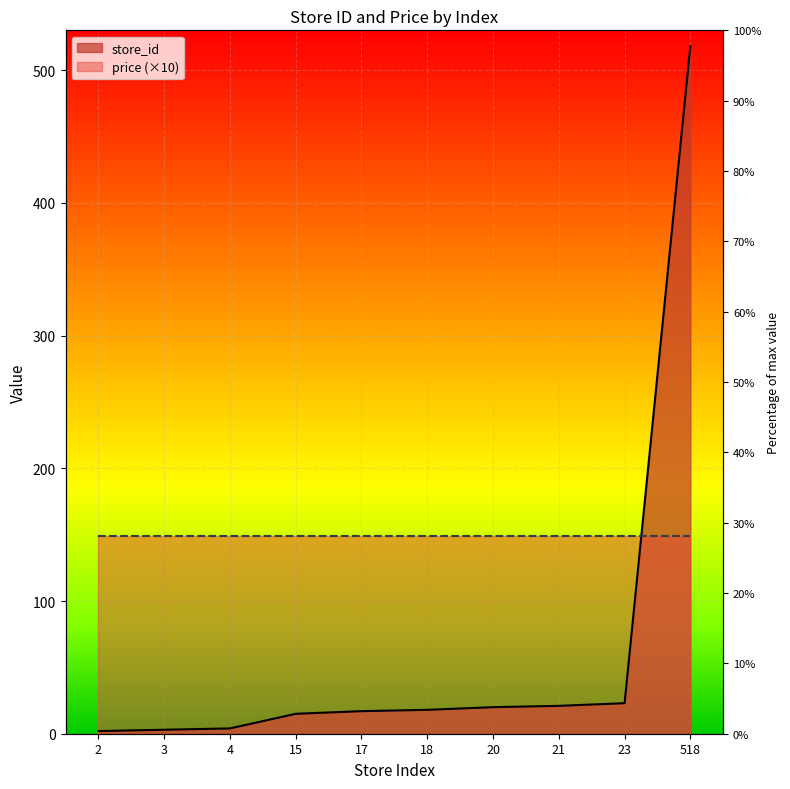

True or false: the data has more than 0 interior local peaks.

False